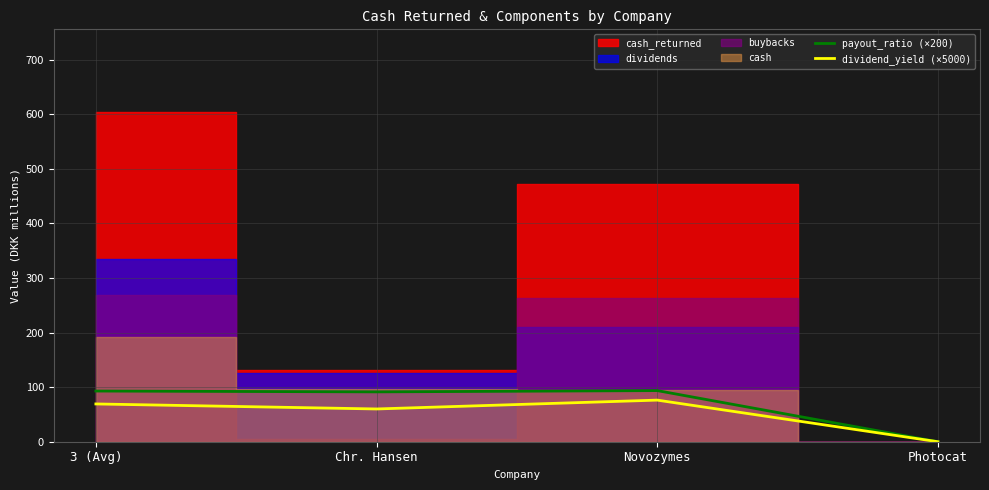

How many lines are shown in the chart?

2